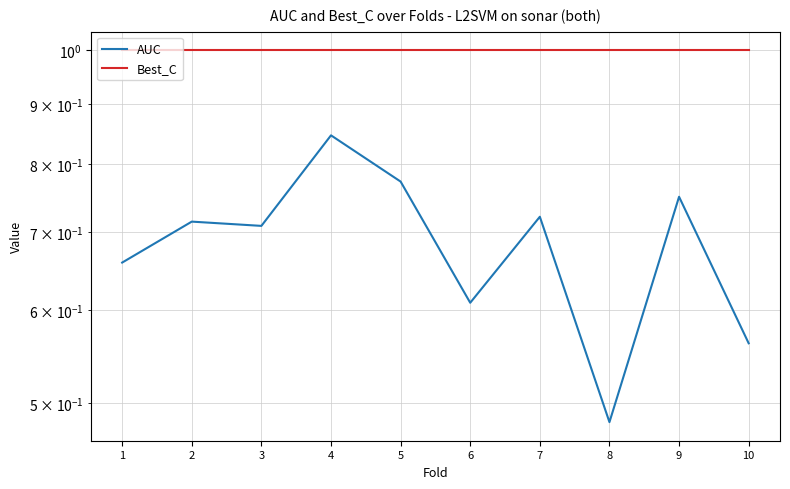

What are all the series names shown in the legend?

AUC, Best_C